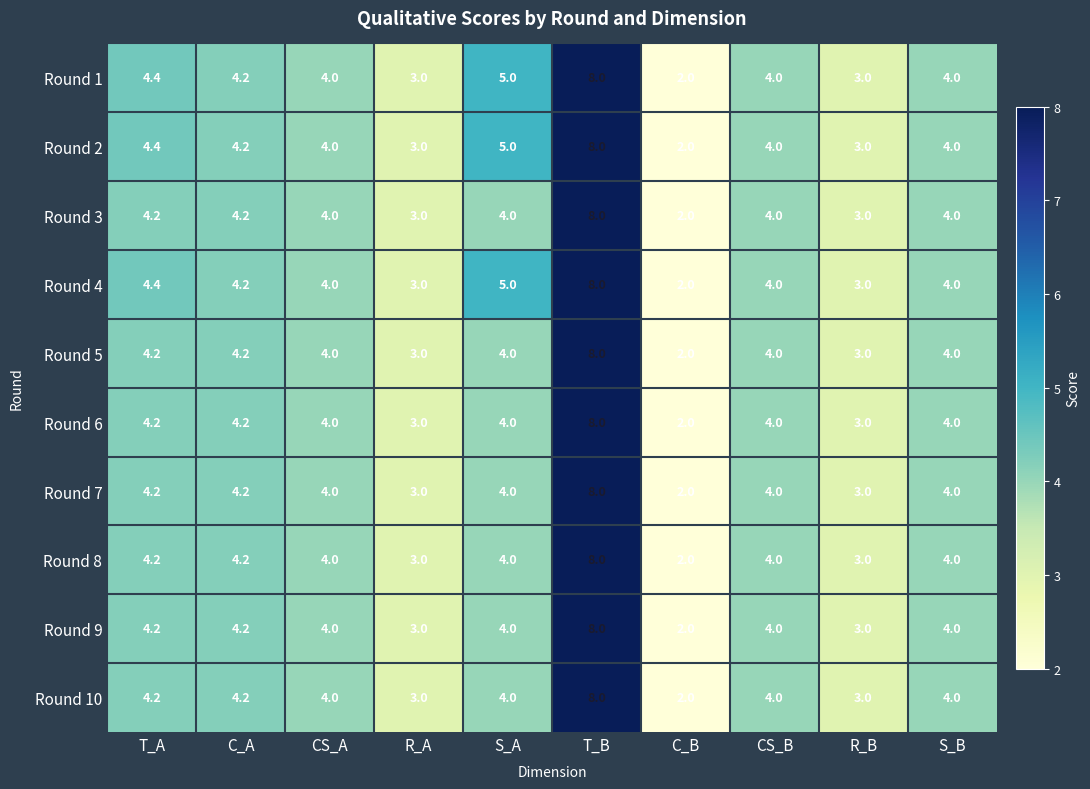

Is it true that Round 3 equals 1.1 at CS_A?

False